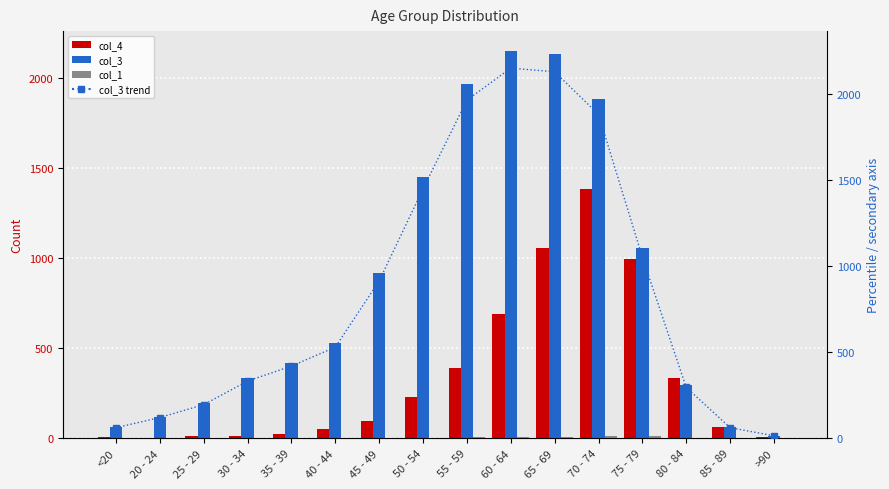

What is the value of the col_4 bar at the 15th from the left?

64